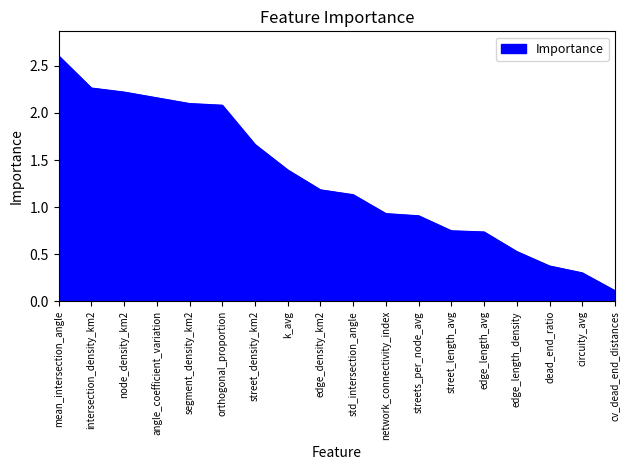

The value at network_connectivity_index is 0.6. True or false?

False